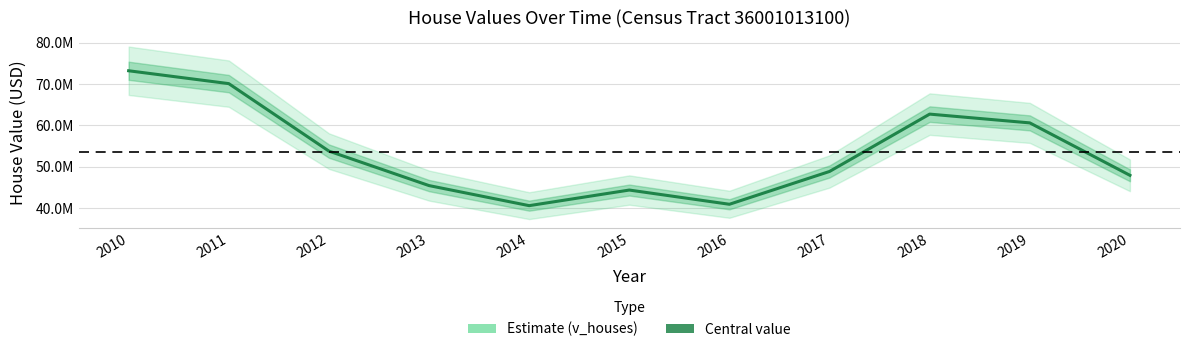

Is this an area chart (filled region under the line)?

No